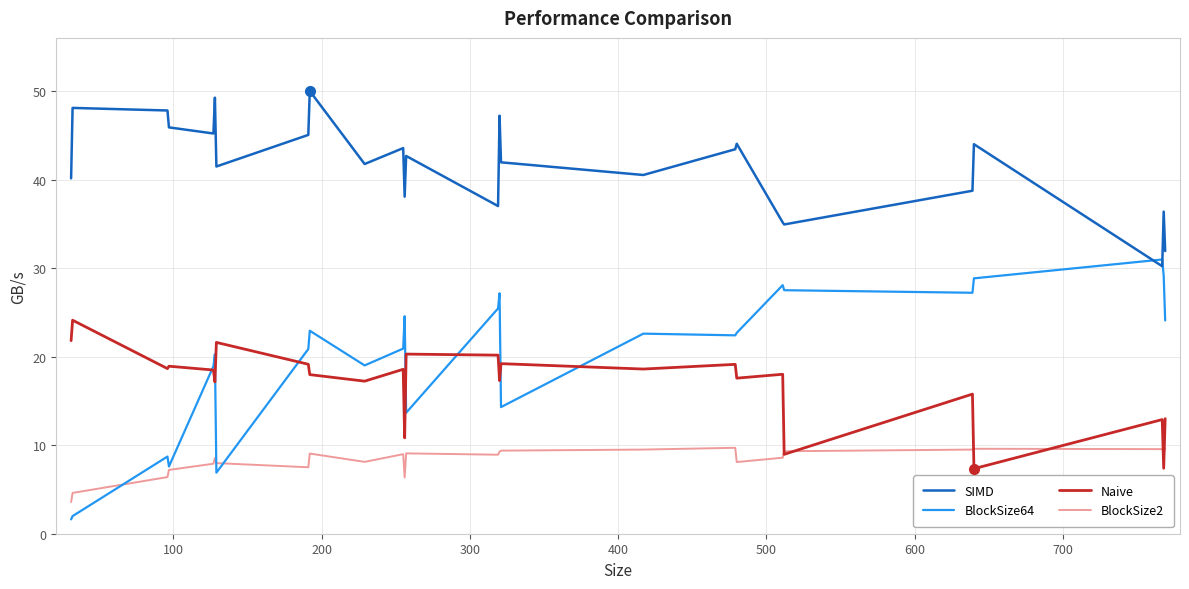

List the series in order of their peak value, lowest first.

BlockSize2, Naive, BlockSize64, SIMD